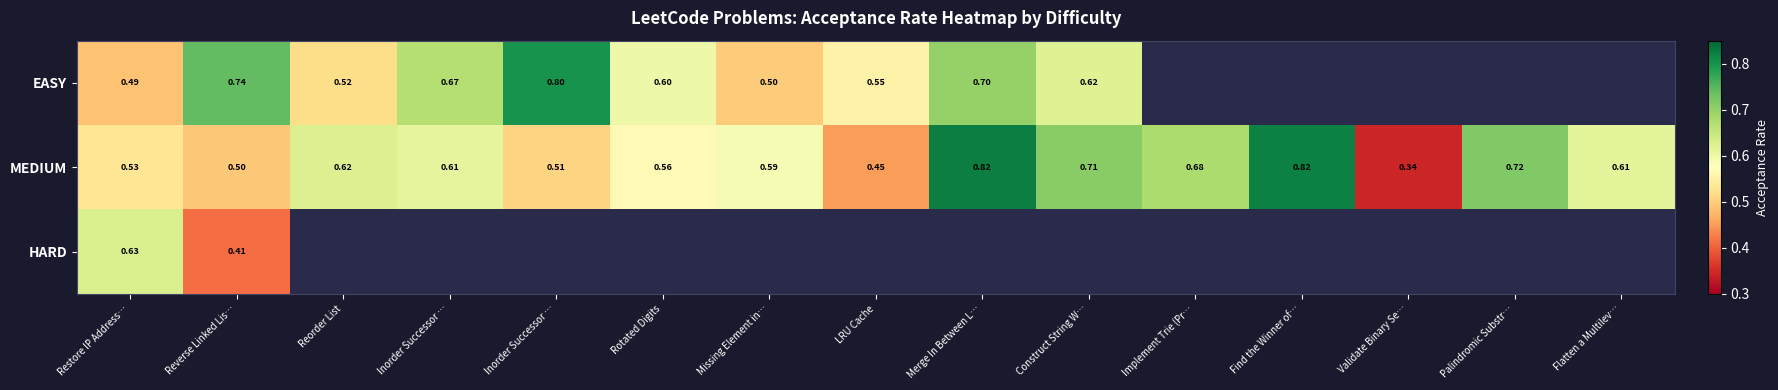

Which series has the largest total across all categories?

MEDIUM